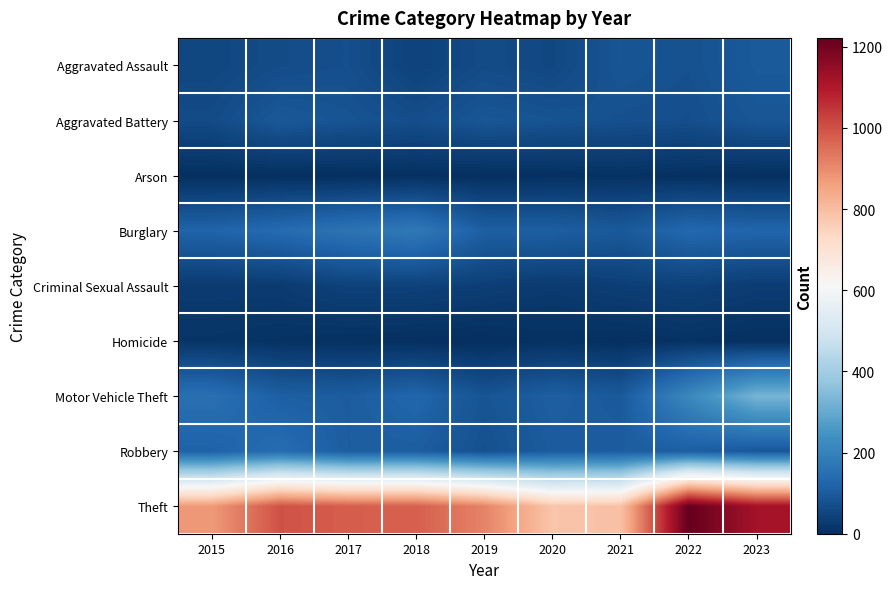

Which series has the widest spread of values?

Theft